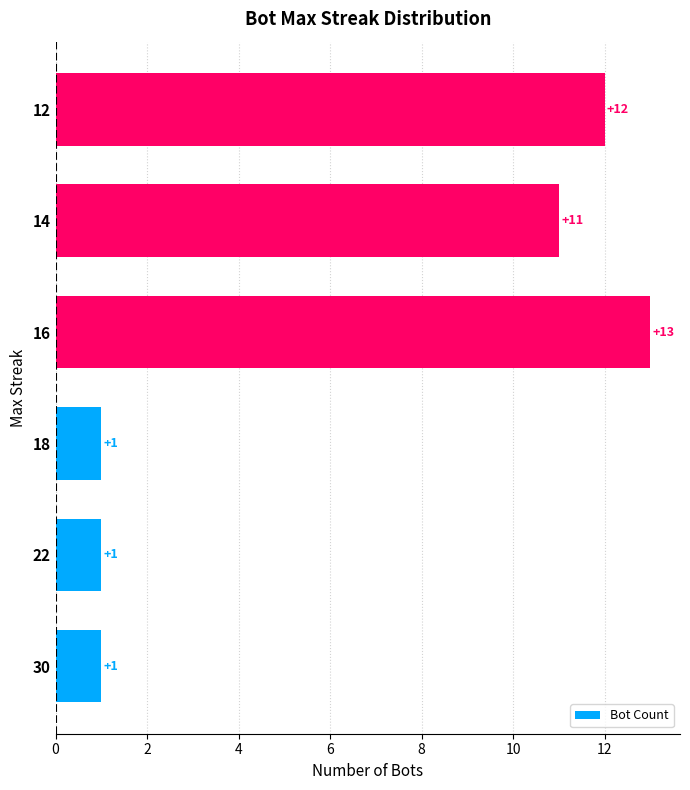

What is the maximum value shown in the chart?

13